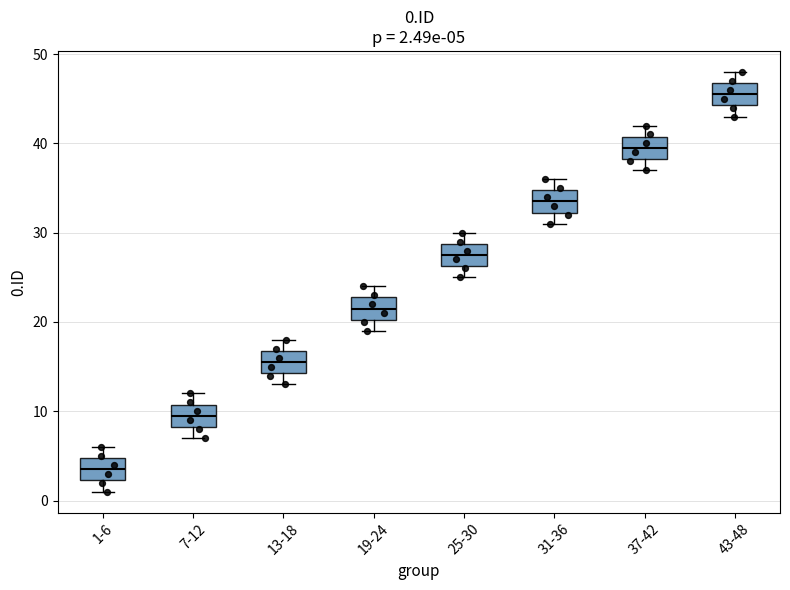

Which box has the lowest median line?

1-6